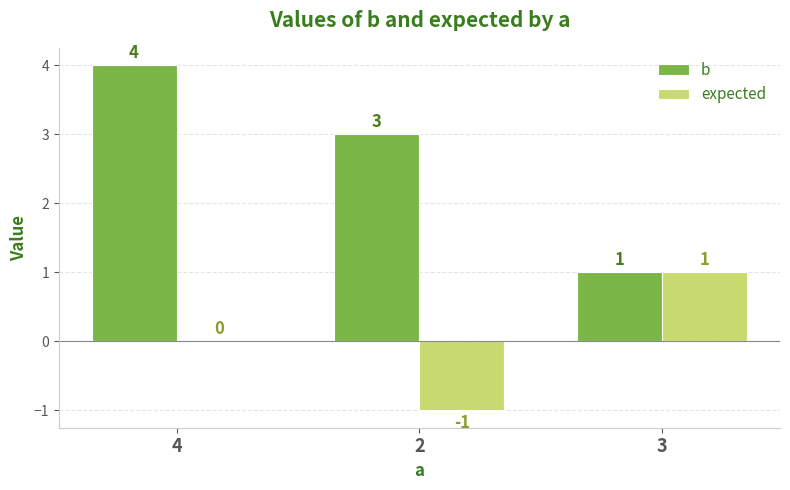

Reading left to right, transcribe all the data shown in this chart.

b: 4	3	1
expected: 0	-1	1